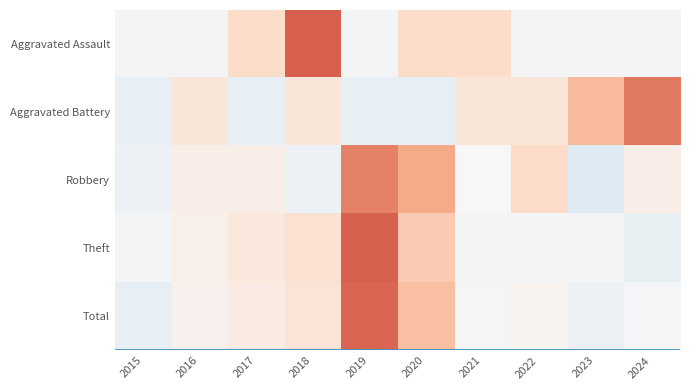

Reading left to right, extract all data points from this chart.

Aggravated Assault: 2015=-0.7	2016=-0.7	2017=0.4	2018=2.6	2019=-0.7	2020=0.4	2021=0.4	2022=-0.7	2023=-0.7	2024=-0.7
Aggravated Battery: 2015=-1.0	2016=0.1	2017=-1.0	2018=0.1	2019=-1.0	2020=-1.0	2021=0.1	2022=0.1	2023=1.2	2024=2.2
Robbery: 2015=-0.9	2016=-0.2	2017=-0.2	2018=-0.9	2019=2.1	2020=1.4	2021=-0.5	2022=0.5	2023=-1.2	2024=-0.2
Theft: 2015=-0.6	2016=-0.2	2017=0.0	2018=0.3	2019=2.6	2020=0.8	2021=-0.6	2022=-0.6	2023=-0.6	2024=-0.9
Total: 2015=-0.9	2016=-0.3	2017=-0.1	2018=0.2	2019=2.5	2020=1.1	2021=-0.6	2022=-0.4	2023=-0.8	2024=-0.6